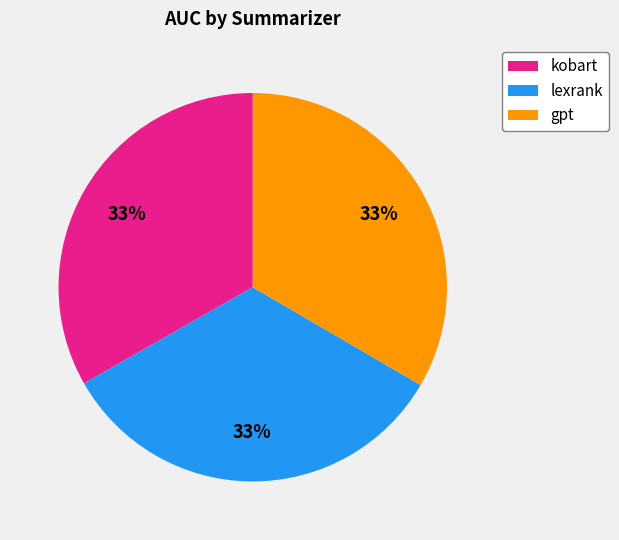

What percentage is the lexrank slice, to the nearest percent?

33%